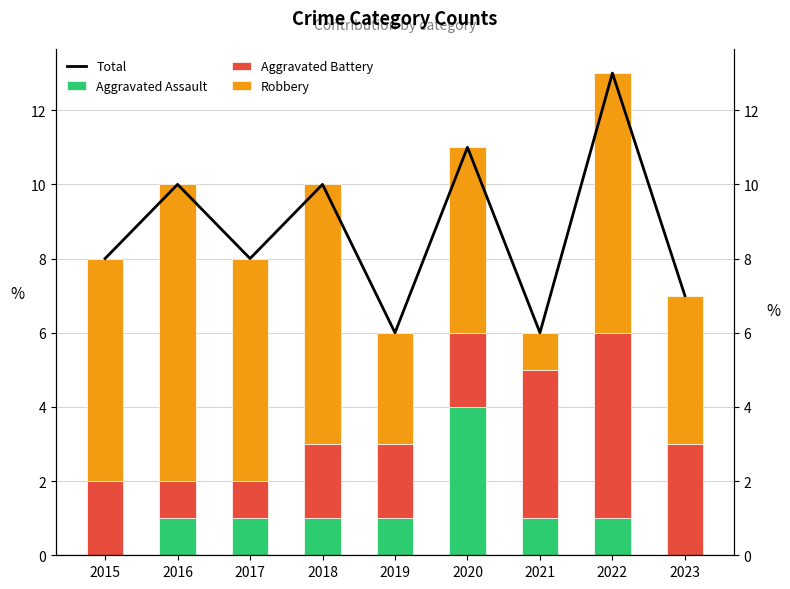

Which series changed the most between 2019 and 2023?

Total